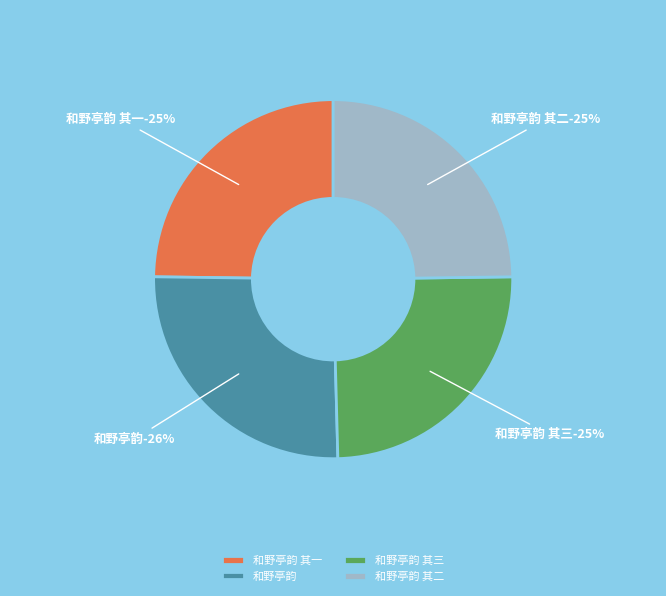

What portion of the pie excludes 和野亭韵?

74.4%